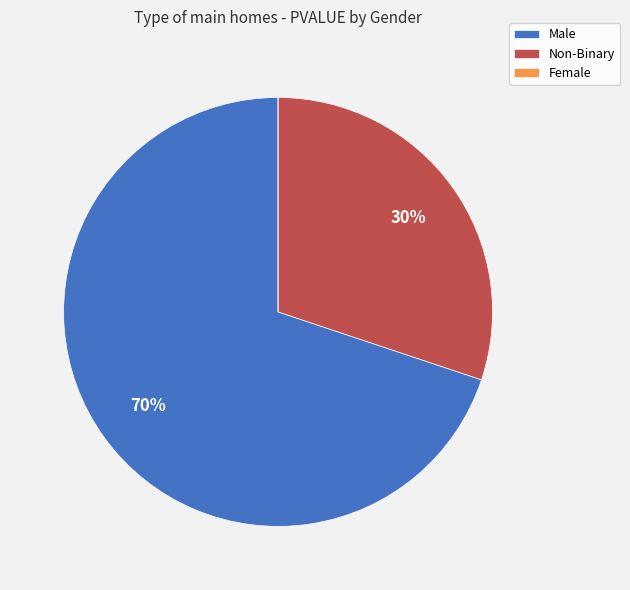

To the nearest percent, what is the average slice percentage?

33%